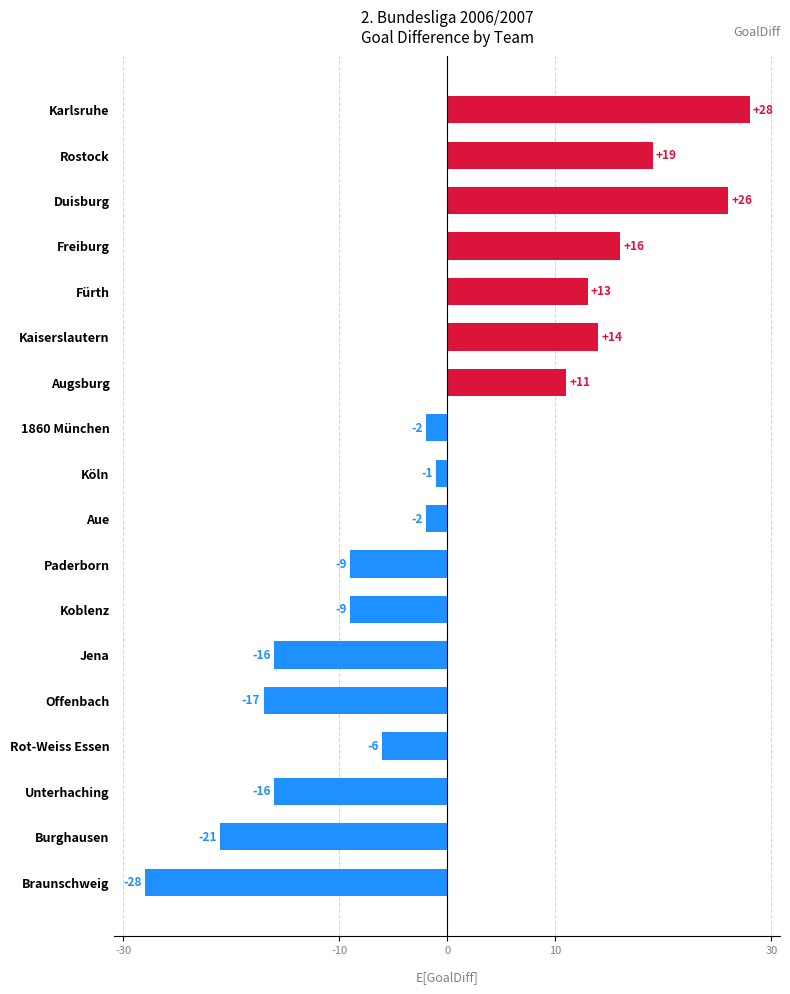

What is the greatest value displayed?

28